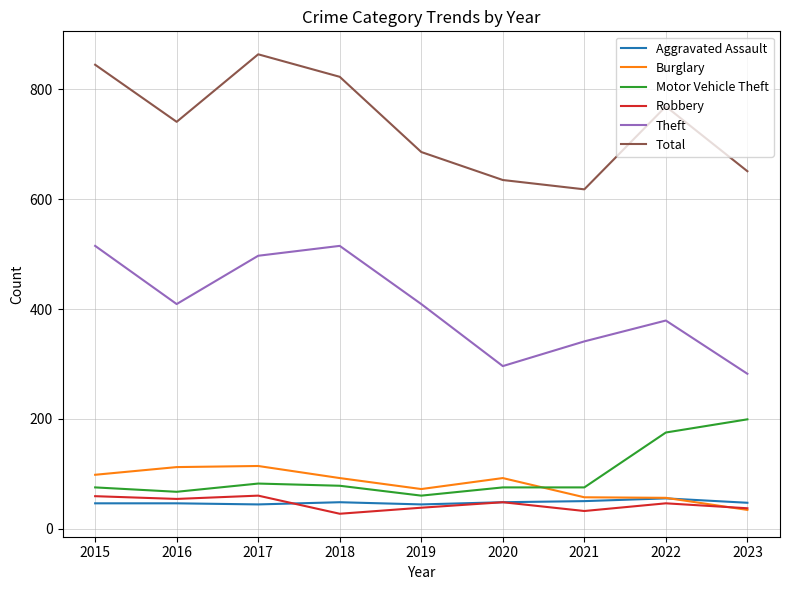

True or false: Theft and Burglary cross at least once.

False